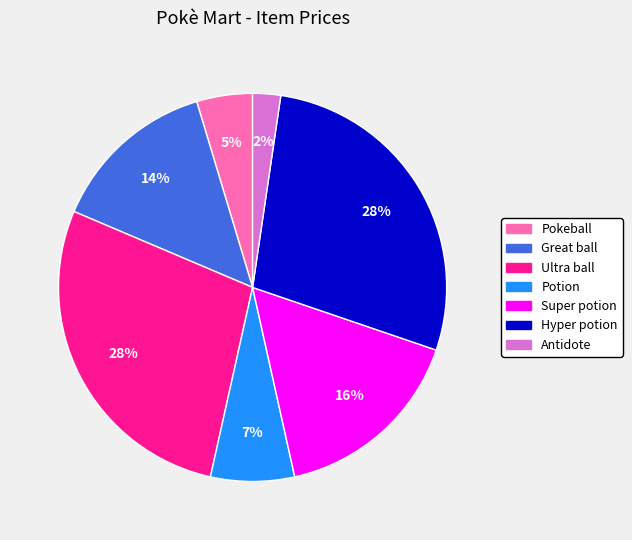

Is it true that Potion is 1% of the pie?

False